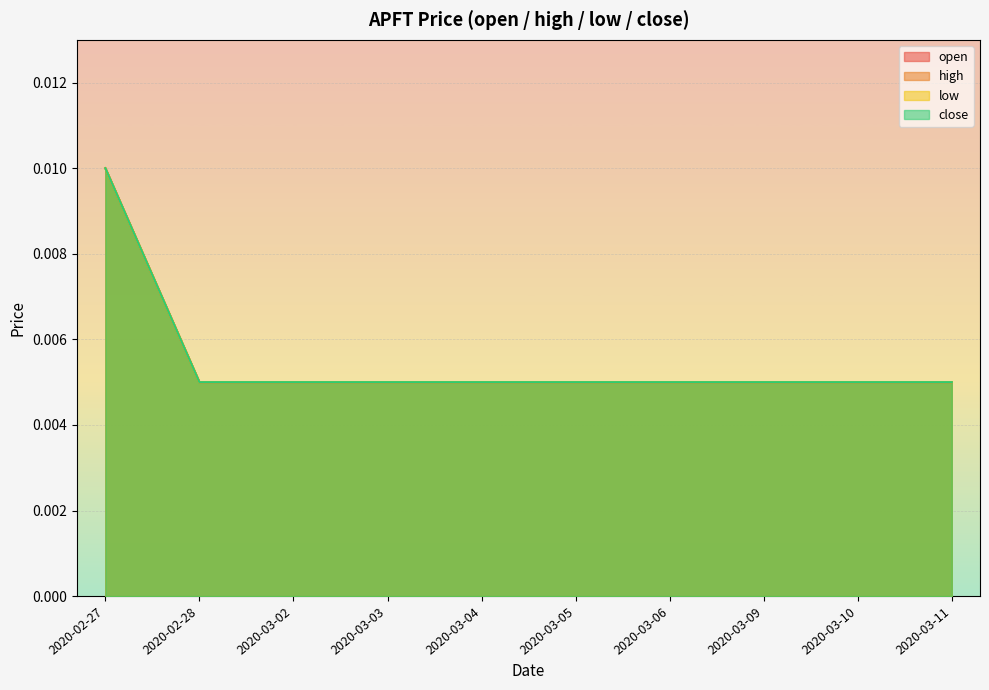

True or false: open has more than 1 interior local peaks.

False